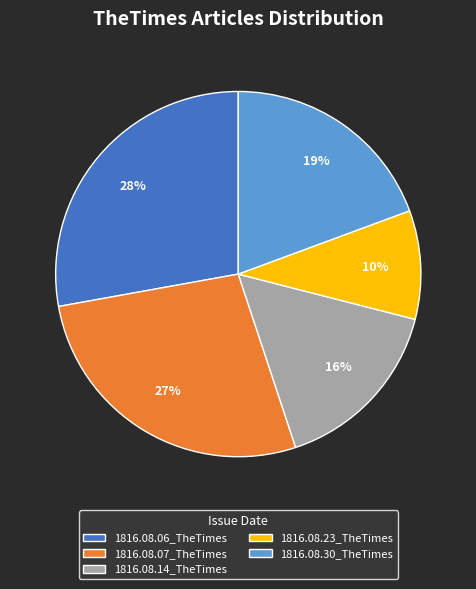

What percentage is the 1816.08.06_TheTimes slice, to the nearest percent?

28%